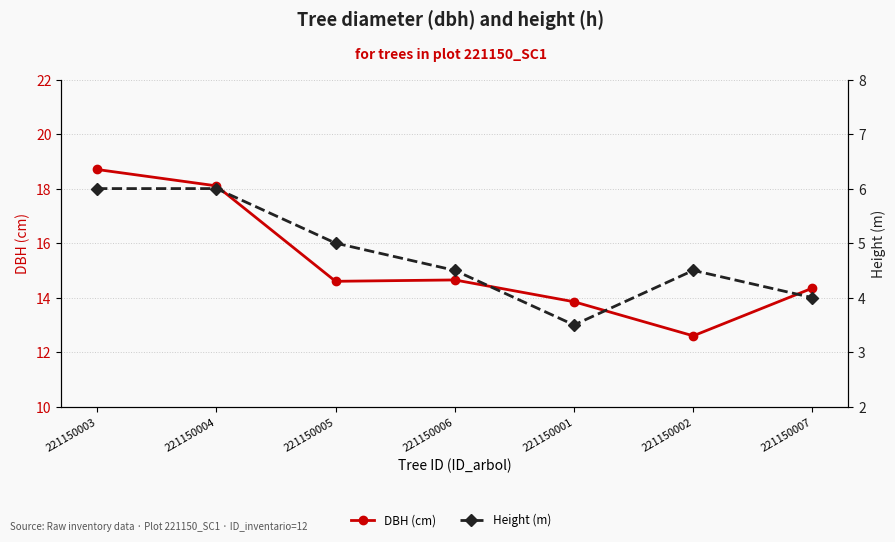

True or false: Height (m) and DBH (cm) cross at least once.

False